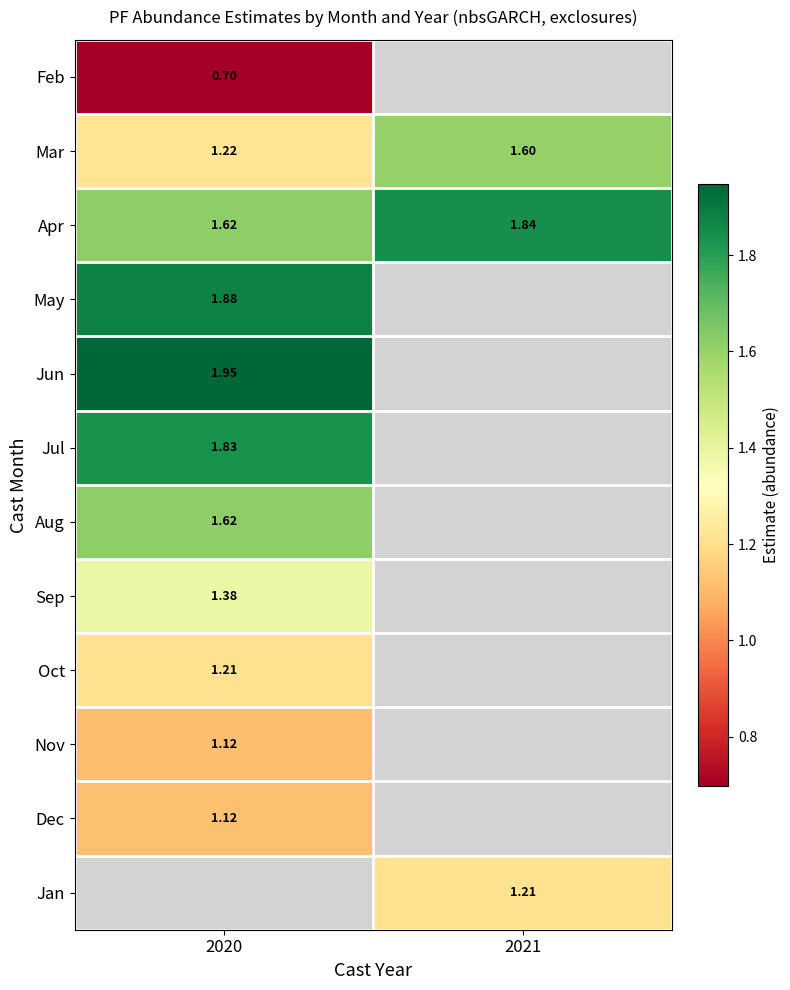

Which label corresponds to the smallest value in the chart?

2020